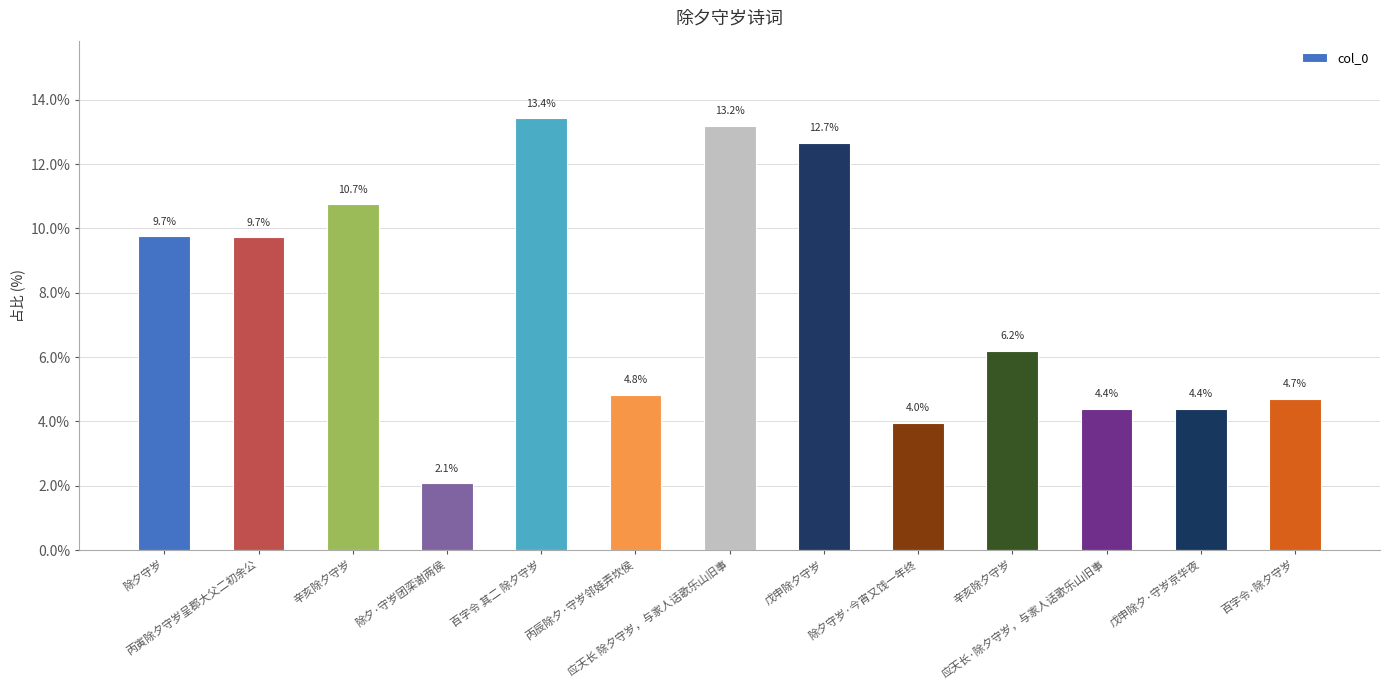

Count the number of values greater than 6.

7